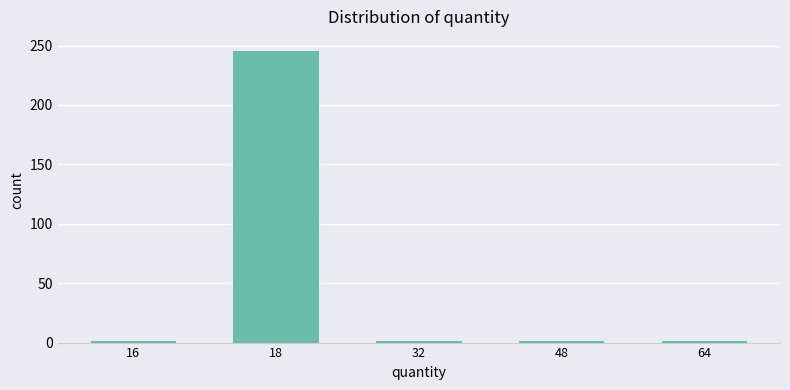

The value at 18 is 245. True or false?

True